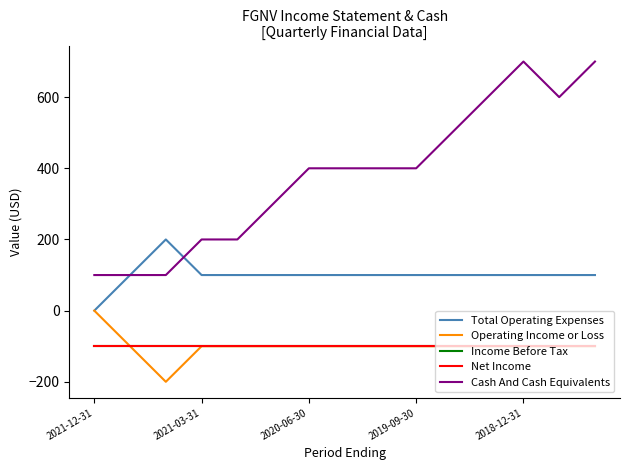

Rank the series by their maximum value, from lowest to highest.

Income Before Tax, Net Income, Operating Income or Loss, Total Operating Expenses, Cash And Cash Equivalents